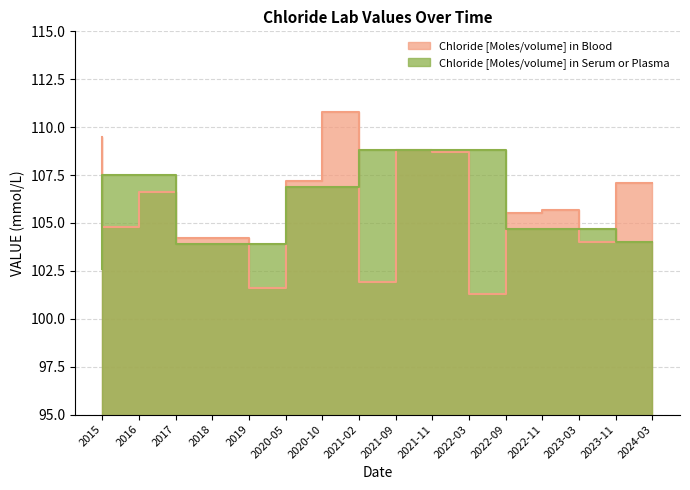

Between 2021-02 and 2023-03, which is larger?

2021-02